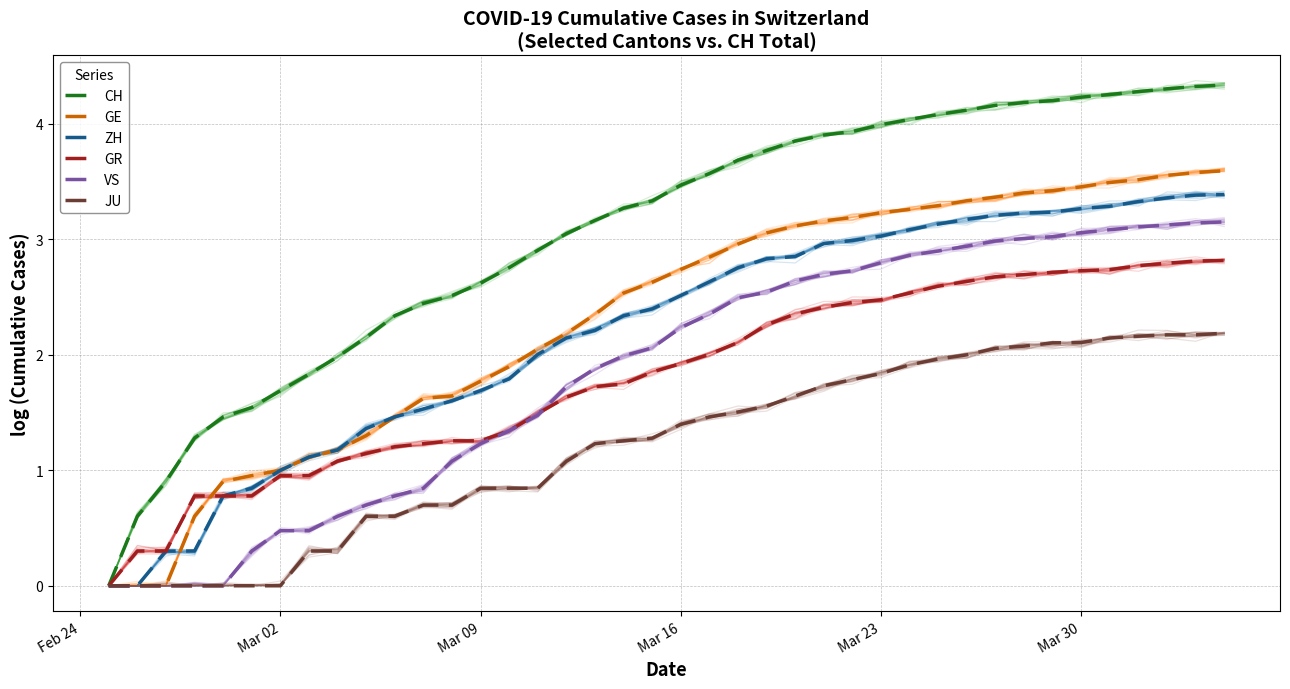

What is the maximum value for GR?

2.8